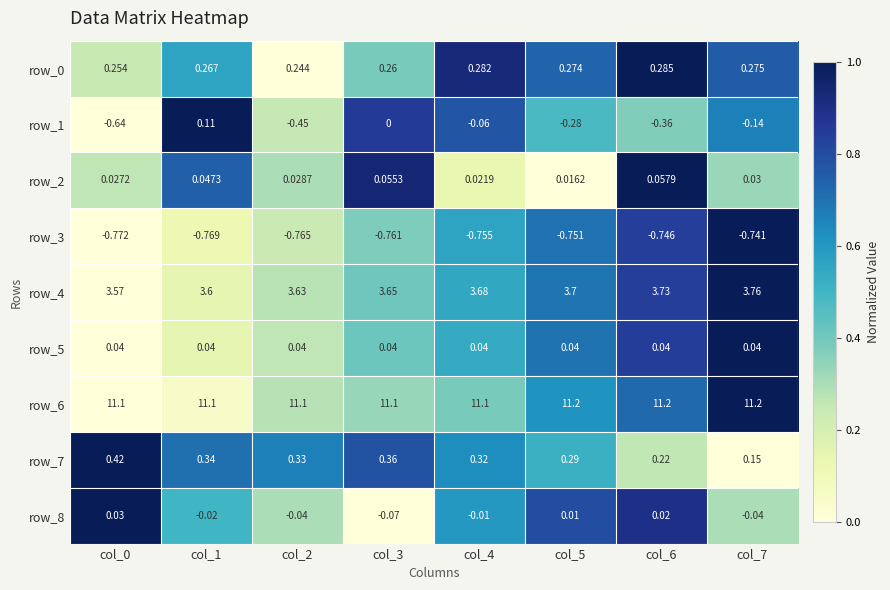

Where is row_0 nearest to the value 0?

col_2